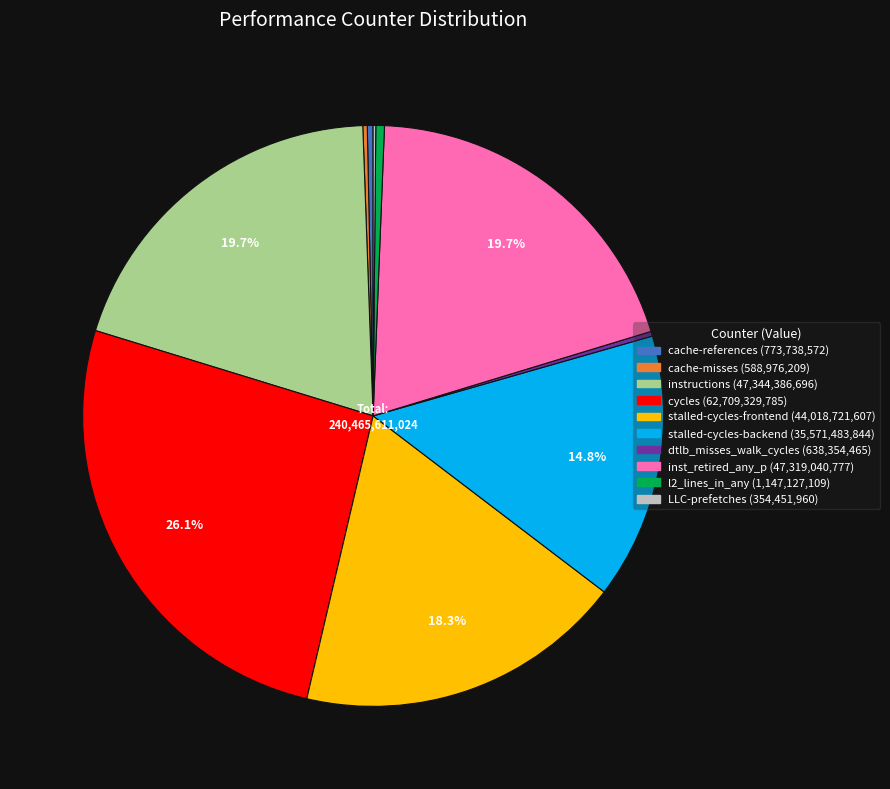

Do cache-references and stalled-cycles-backend together represent more than half of the pie?

No